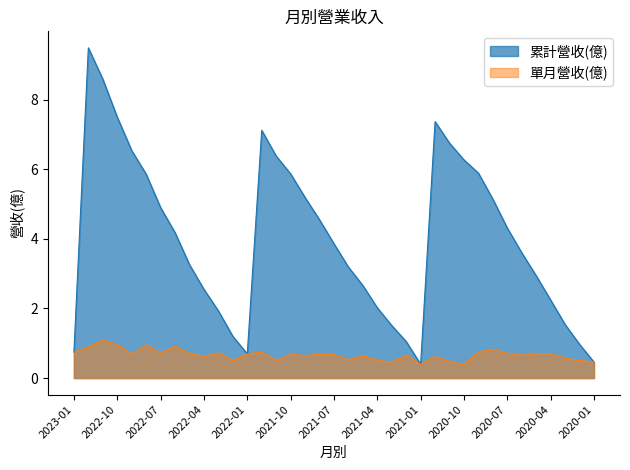

What are all the series names shown in the legend?

累計營收(億), 單月營收(億)